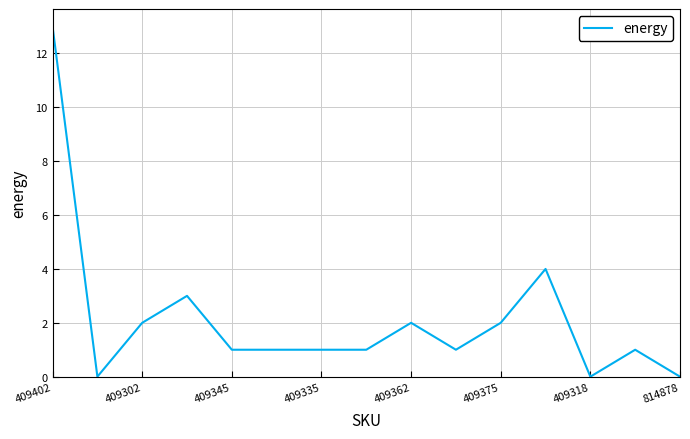

What is the maximum value shown in the chart?

13